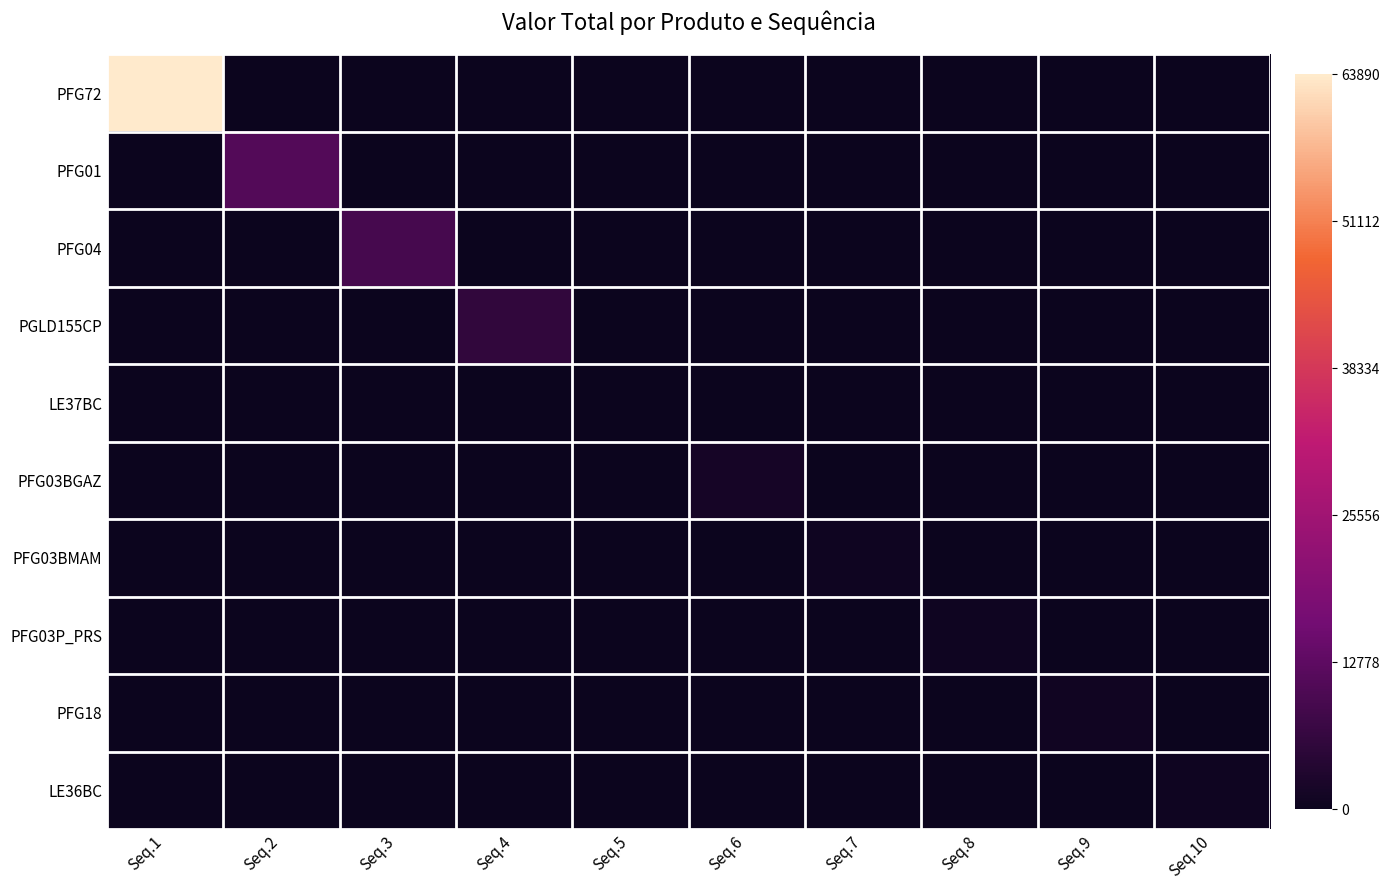

Reading right to left, list all the values displayed in this chart.

PFG72: Seq.10=0.0	Seq.9=0.0	Seq.8=0.0	Seq.7=0.0	Seq.6=0.0	Seq.5=0.0	Seq.4=0.0	Seq.3=0.0	Seq.2=0.0	Seq.1=63890.4
PFG01: Seq.10=0.0	Seq.9=0.0	Seq.8=0.0	Seq.7=0.0	Seq.6=0.0	Seq.5=0.0	Seq.4=0.0	Seq.3=0.0	Seq.2=11041.2	Seq.1=0.0
PFG04: Seq.10=0.0	Seq.9=0.0	Seq.8=0.0	Seq.7=0.0	Seq.6=0.0	Seq.5=0.0	Seq.4=0.0	Seq.3=9037.3	Seq.2=0.0	Seq.1=0.0
PGLD155CP: Seq.10=0.0	Seq.9=0.0	Seq.8=0.0	Seq.7=0.0	Seq.6=0.0	Seq.5=0.0	Seq.4=5774.6	Seq.3=0.0	Seq.2=0.0	Seq.1=0.0
LE37BC: Seq.10=0.0	Seq.9=0.0	Seq.8=0.0	Seq.7=0.0	Seq.6=0.0	Seq.5=143.0	Seq.4=0.0	Seq.3=0.0	Seq.2=0.0	Seq.1=0.0
PFG03BGAZ: Seq.10=0.0	Seq.9=0.0	Seq.8=0.0	Seq.7=0.0	Seq.6=1585.9	Seq.5=0.0	Seq.4=0.0	Seq.3=0.0	Seq.2=0.0	Seq.1=0.0
PFG03BMAM: Seq.10=0.0	Seq.9=0.0	Seq.8=0.0	Seq.7=679.9	Seq.6=0.0	Seq.5=0.0	Seq.4=0.0	Seq.3=0.0	Seq.2=0.0	Seq.1=0.0
PFG03P_PRS: Seq.10=0.0	Seq.9=0.0	Seq.8=634.6	Seq.7=0.0	Seq.6=0.0	Seq.5=0.0	Seq.4=0.0	Seq.3=0.0	Seq.2=0.0	Seq.1=0.0
PFG18: Seq.10=0.0	Seq.9=997.1	Seq.8=0.0	Seq.7=0.0	Seq.6=0.0	Seq.5=0.0	Seq.4=0.0	Seq.3=0.0	Seq.2=0.0	Seq.1=0.0
LE36BC: Seq.10=572.0	Seq.9=0.0	Seq.8=0.0	Seq.7=0.0	Seq.6=0.0	Seq.5=0.0	Seq.4=0.0	Seq.3=0.0	Seq.2=0.0	Seq.1=0.0